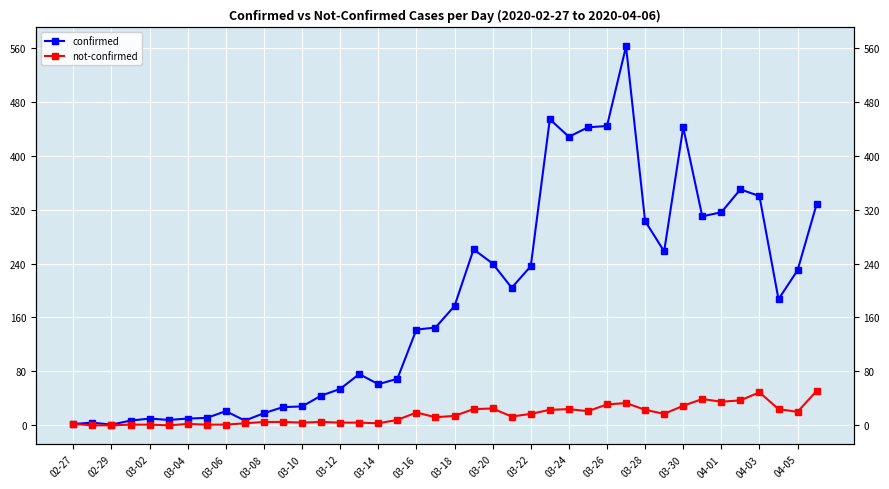

How many data points in confirmed are above 177?

19